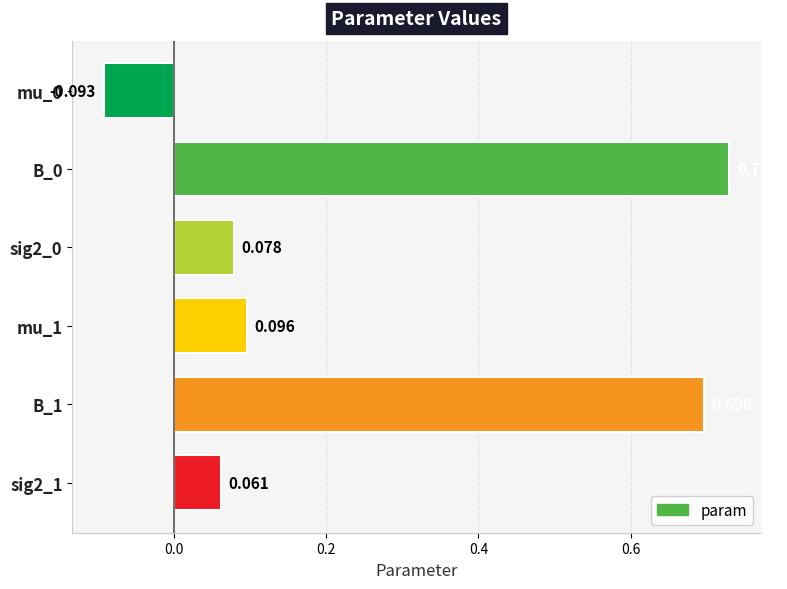

What is the difference between the second highest and second lowest values?

0.6